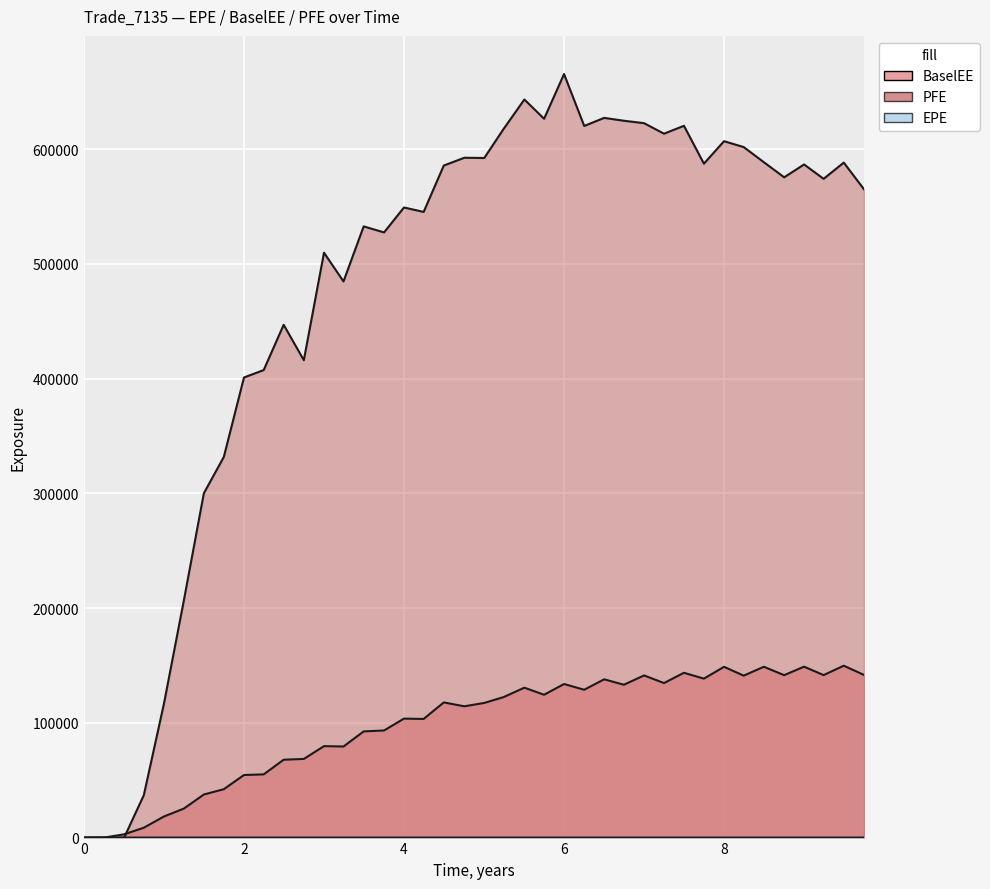

Between 7.49906 and 1.24975, which is larger?

7.49906